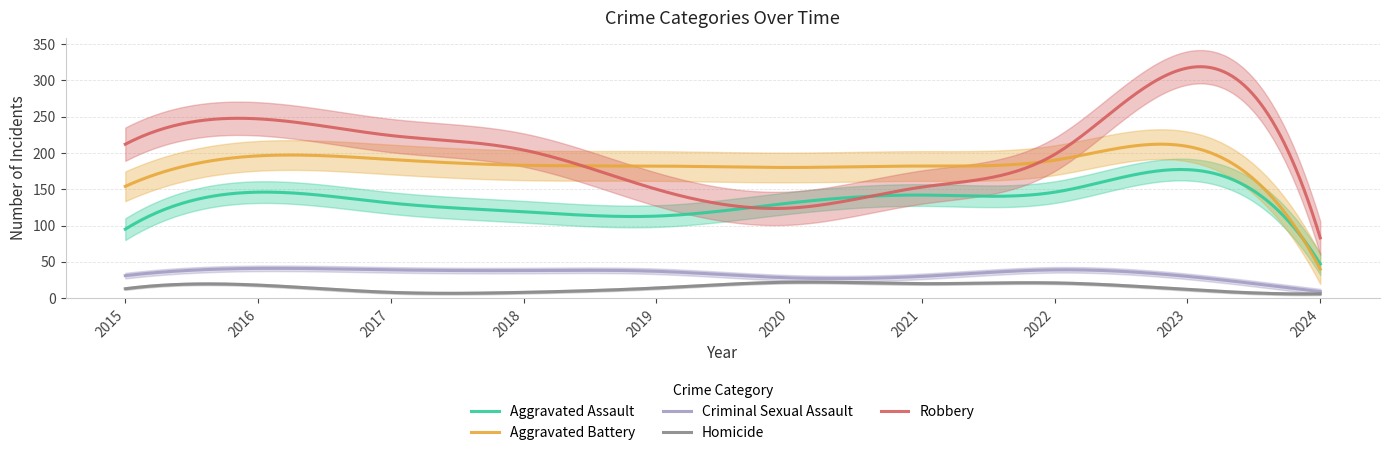

What is the sum of the Homicide values at 2015 and 2020?

35